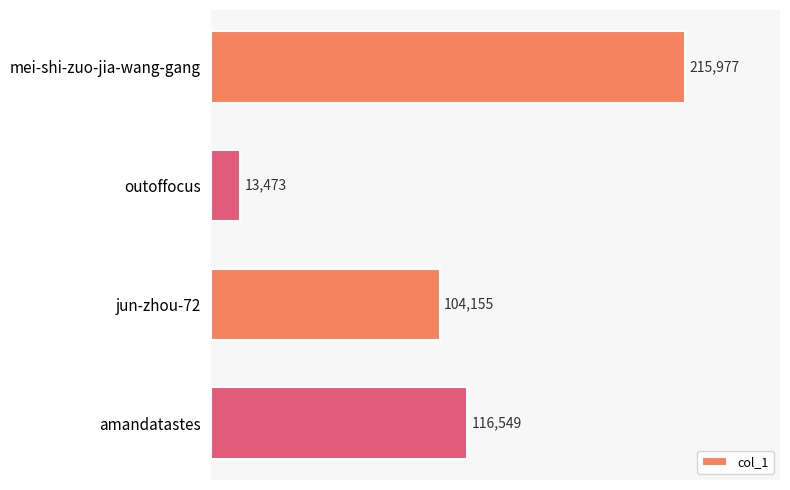

How many data points does each series have?

4